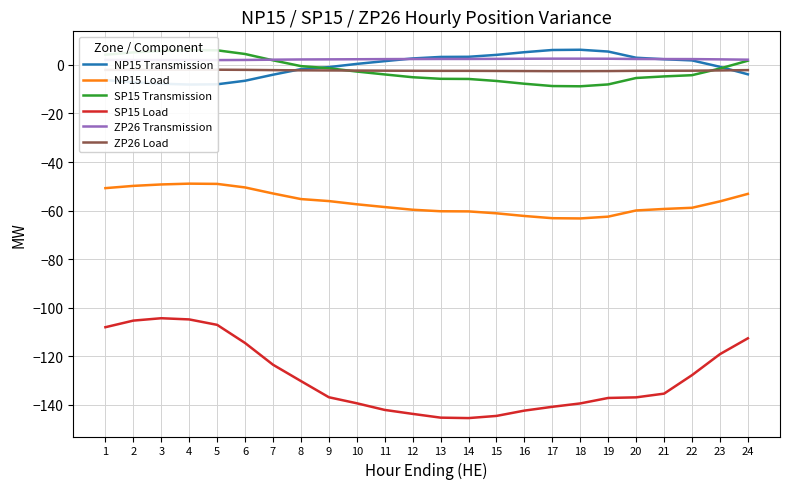

At which label is ZP26 Load closest to -2?

3